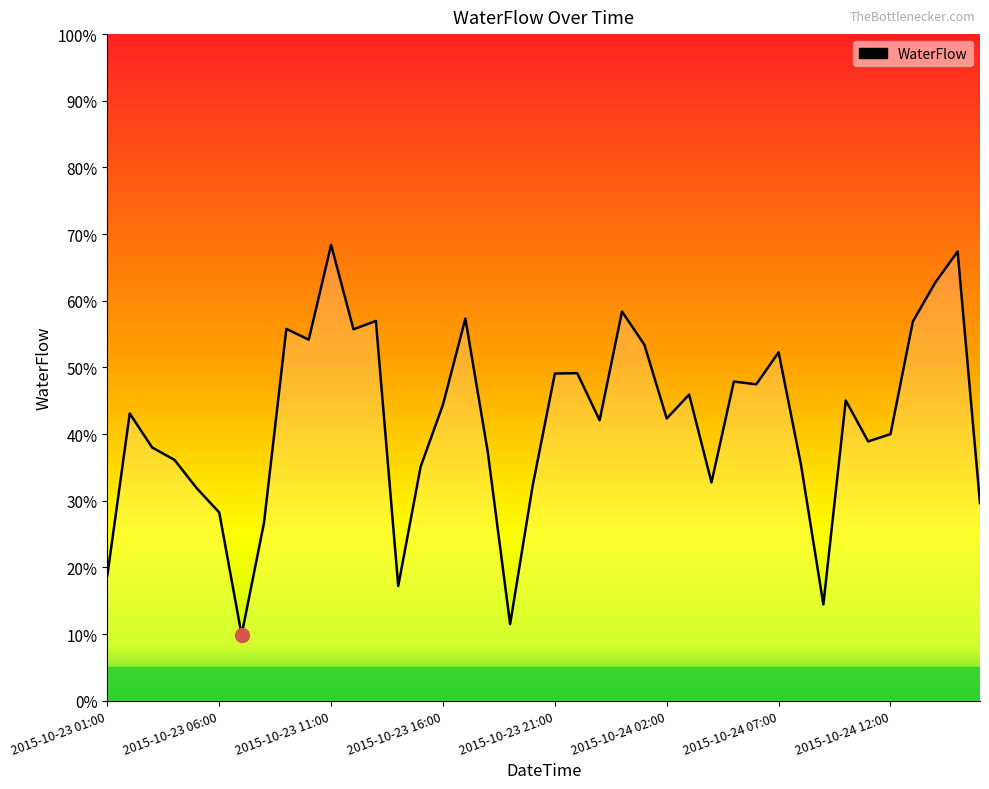

Count the number of data series in this chart.

1